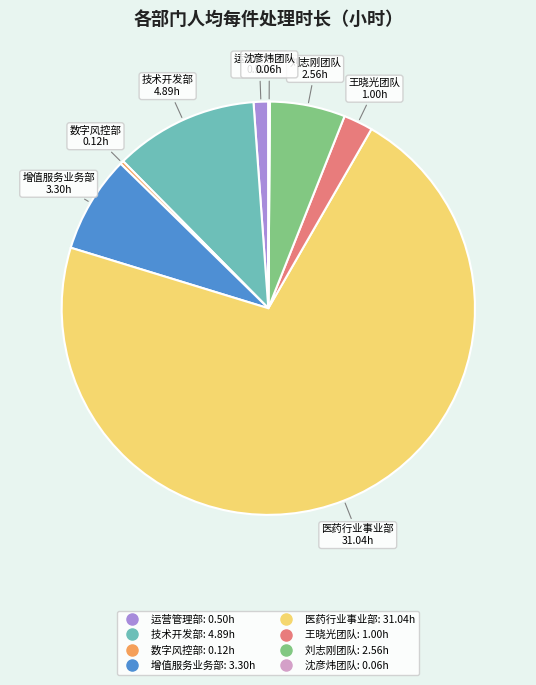

Is there a majority slice in this chart?

Yes